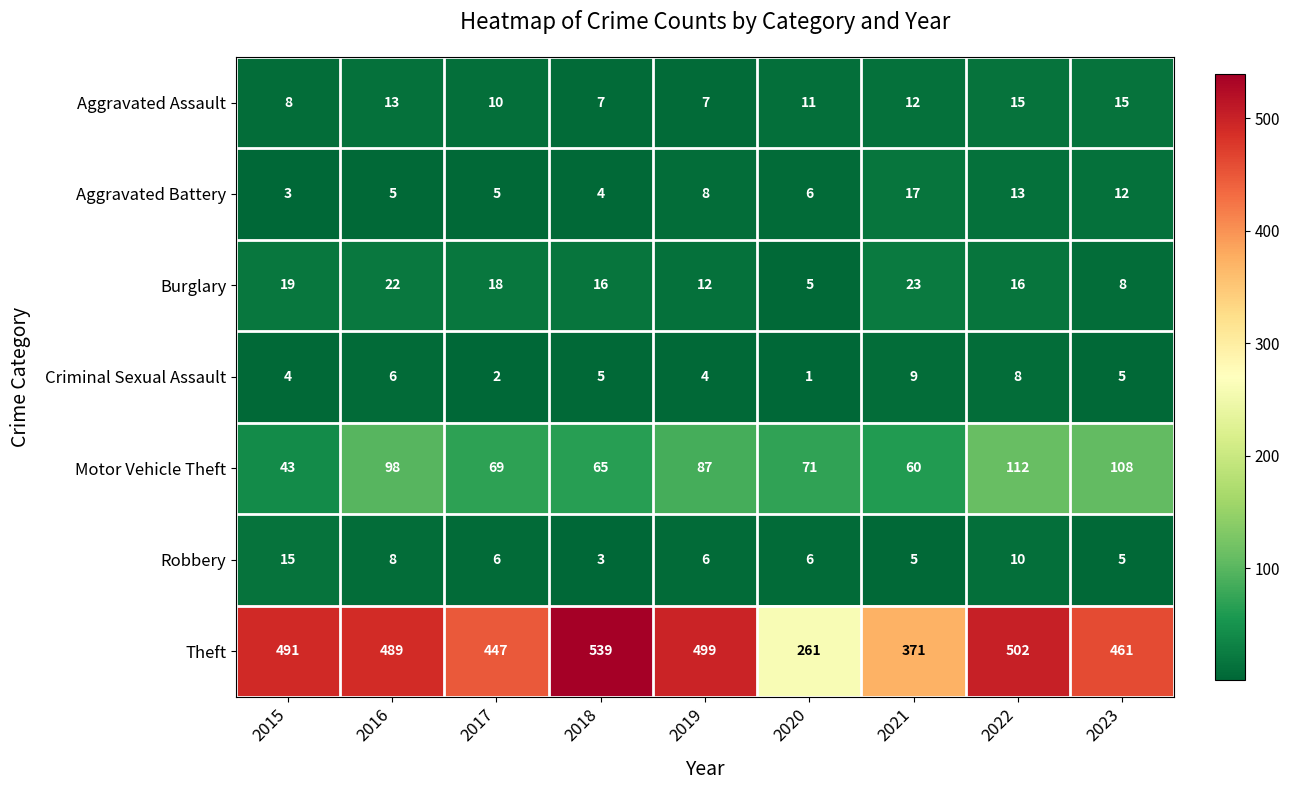

Which series changed the most between 2019 and 2023?

Theft